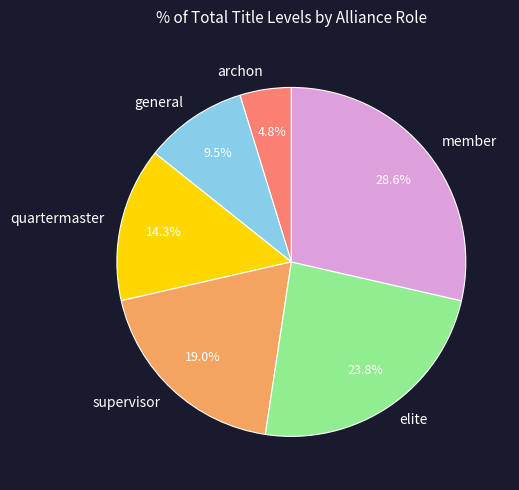

Which has a higher value, archon or quartermaster?

quartermaster